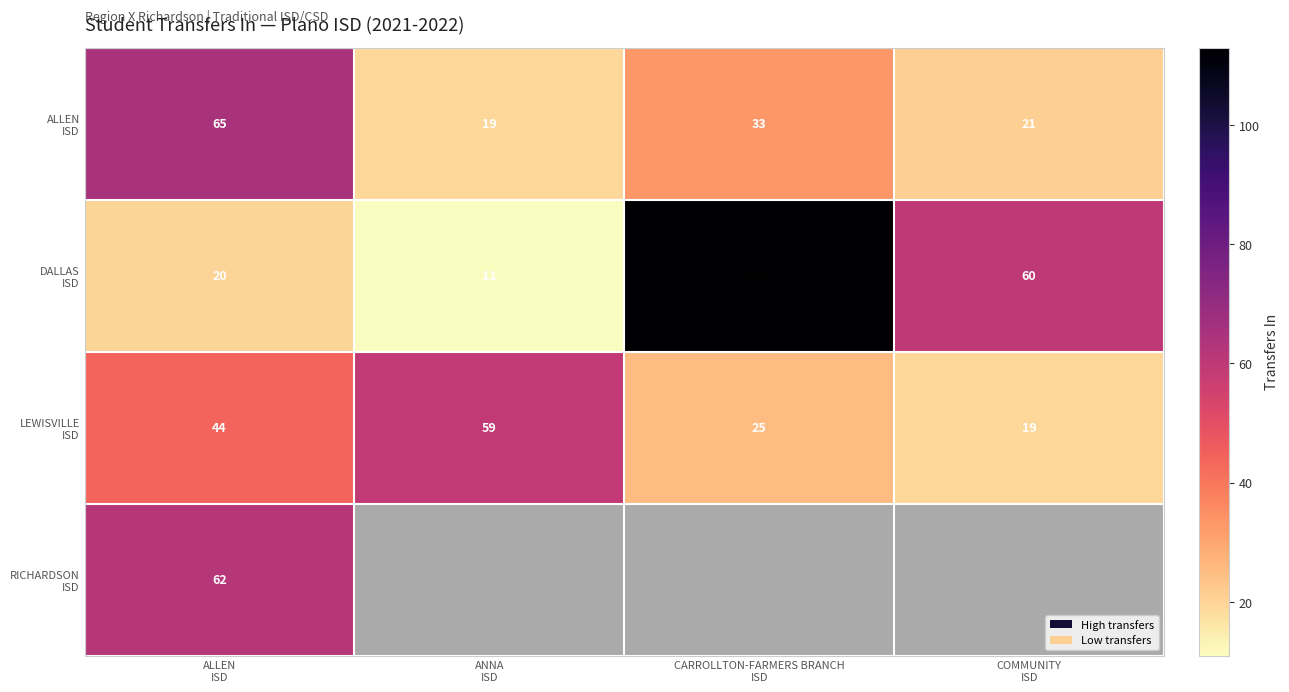

What is the sum of the LEWISVILLE ISD values at COMMUNITY ISD and ANNA ISD?

78.0